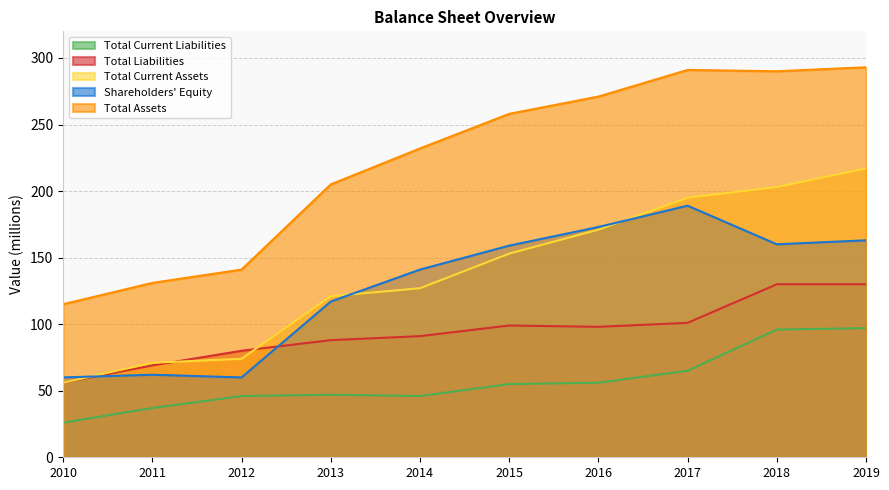

At which category is the sum across all series the highest?

2019